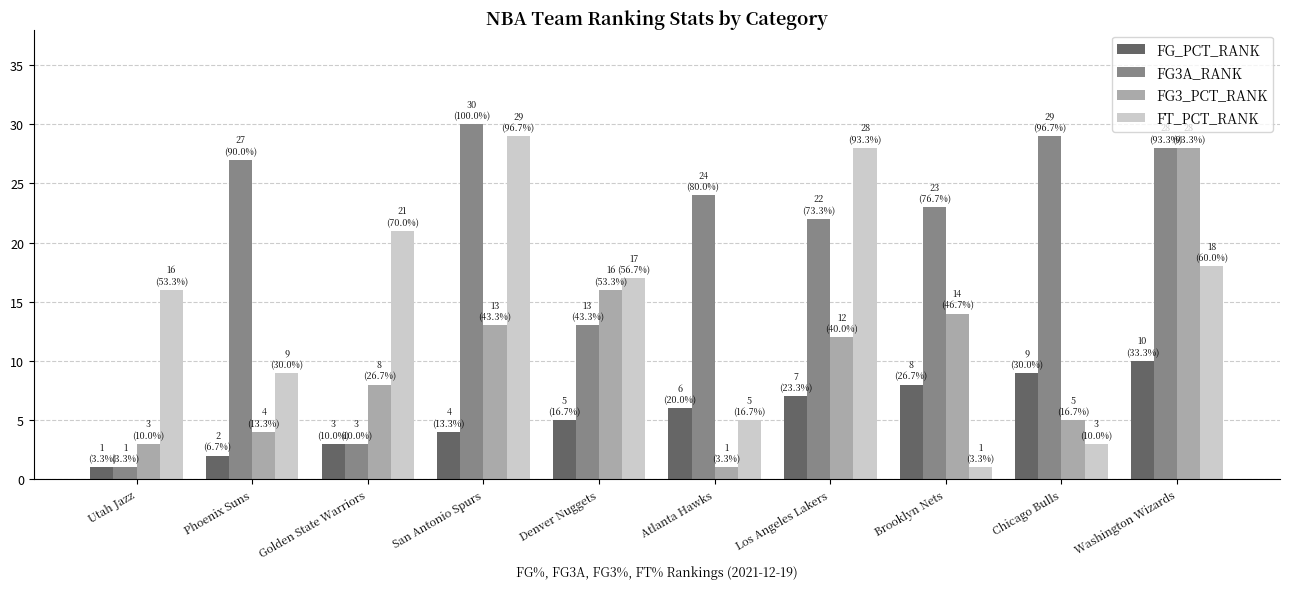

List the labels in order of FG_PCT_RANK value, largest first.

Washington Wizards, Chicago Bulls, Brooklyn Nets, Los Angeles Lakers, Atlanta Hawks, Denver Nuggets, San Antonio Spurs, Golden State Warriors, Phoenix Suns, Utah Jazz